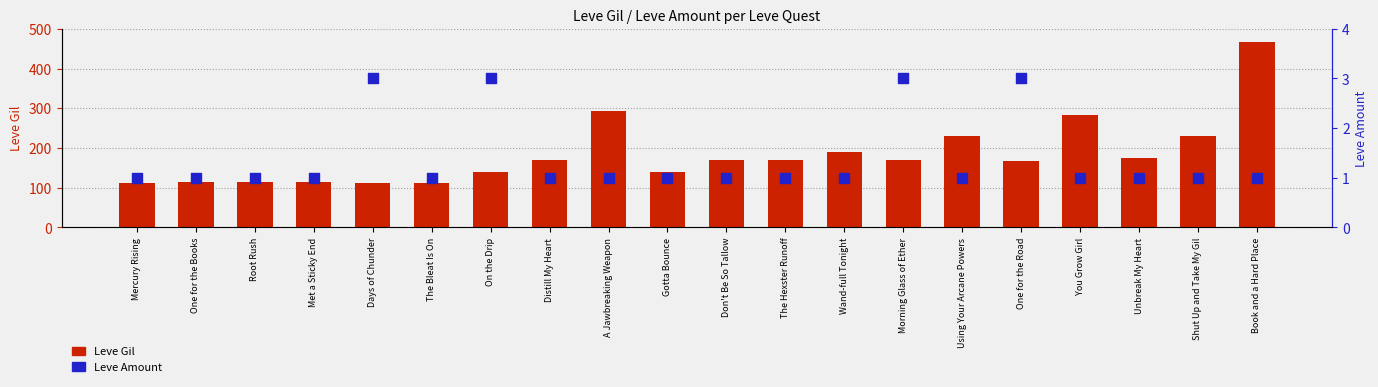

What is the total value across all series at Wand-full Tonight?

192